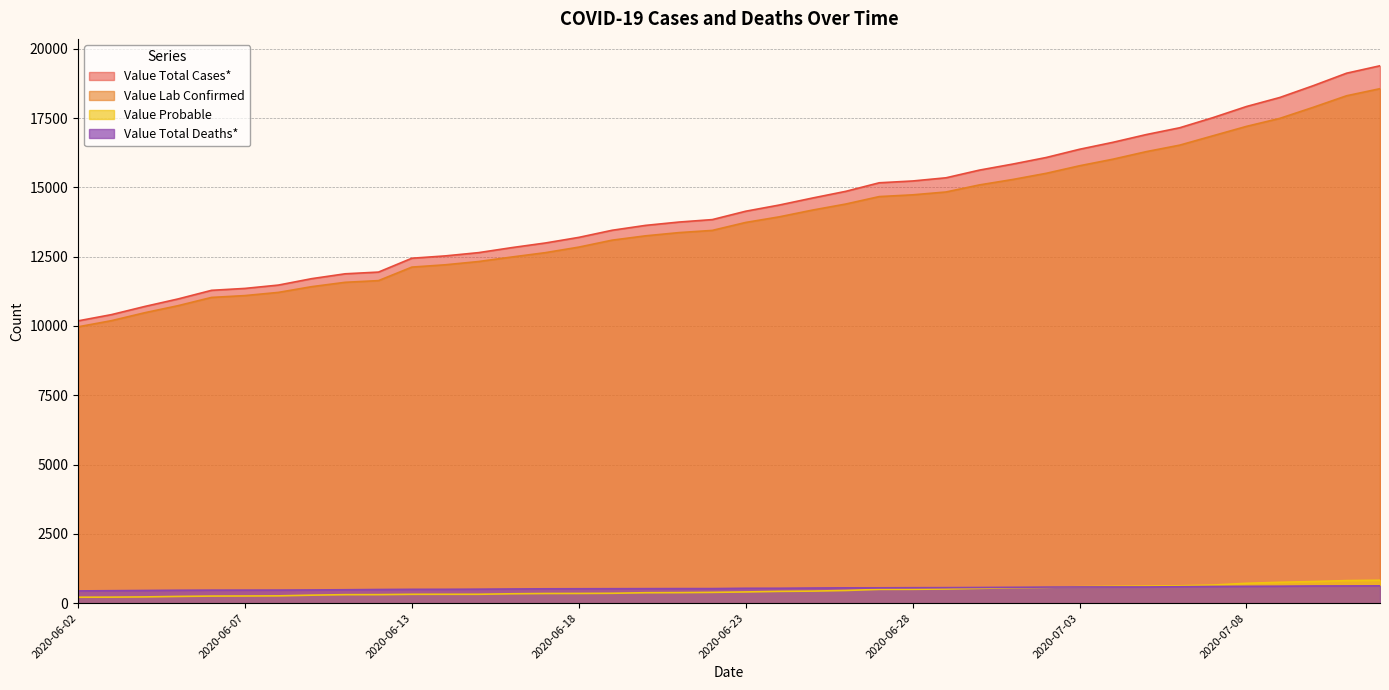

Which category has the lowest value across all series?

2020-06-02